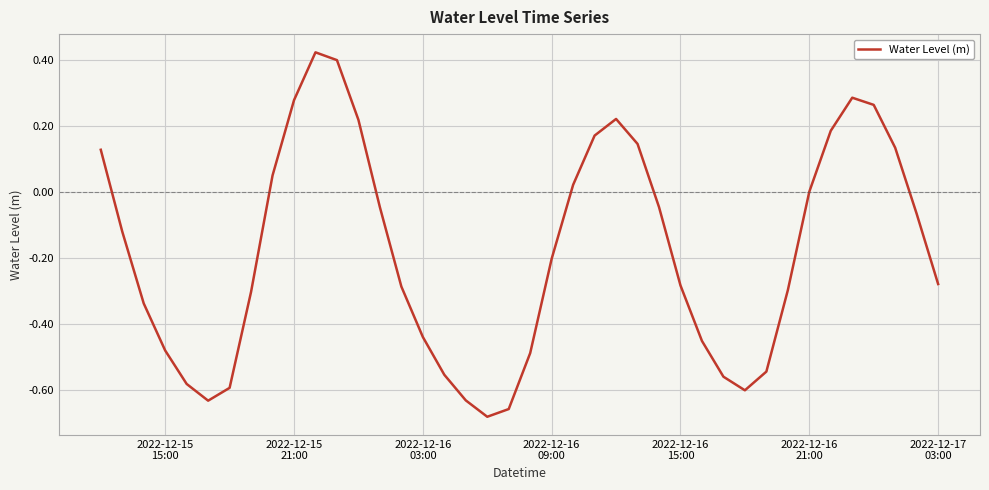

What is the difference between the maximum and minimum values?

1.1